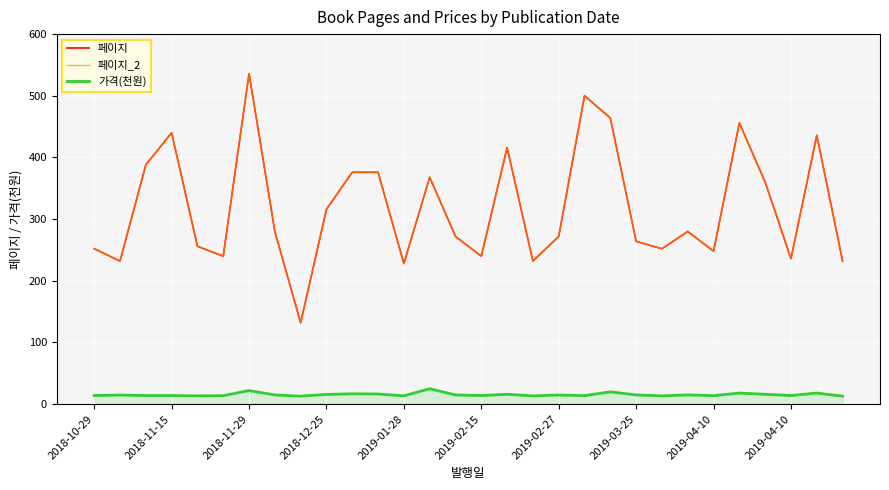

Does the chart display data point markers on the line(s)?

No